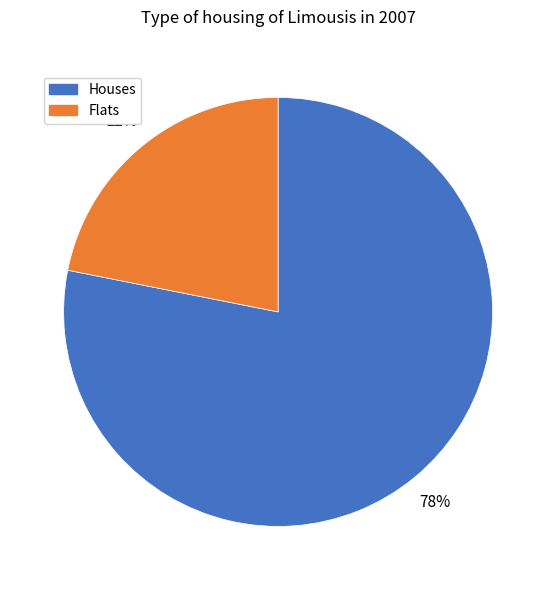

Which category has the biggest portion of the pie?

Houses